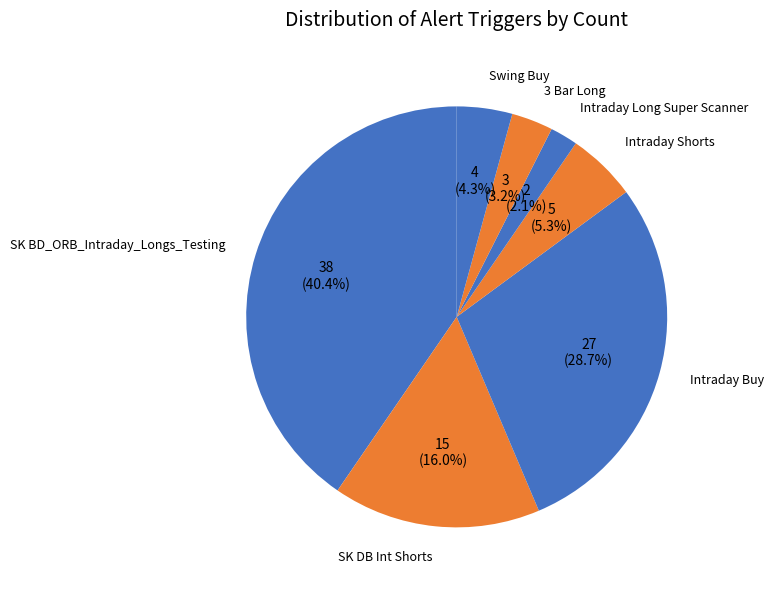

Rank the categories by value from highest to lowest.

SK BD_ORB_Intraday_Longs_Testing, Intraday Buy, SK DB Int Shorts, Intraday Shorts, Swing Buy, 3 Bar Long, Intraday Long Super Scanner